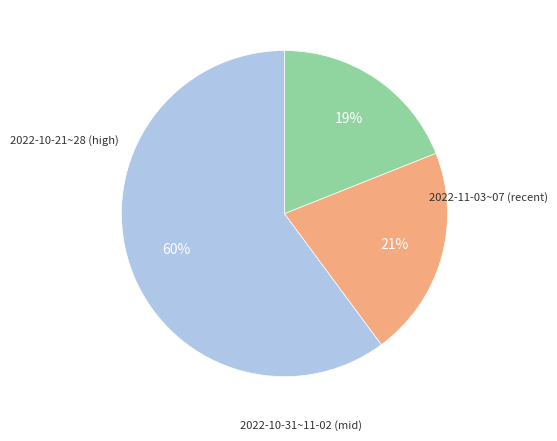

To the nearest percent, what is the difference between the largest and smallest slice percentages?

41%